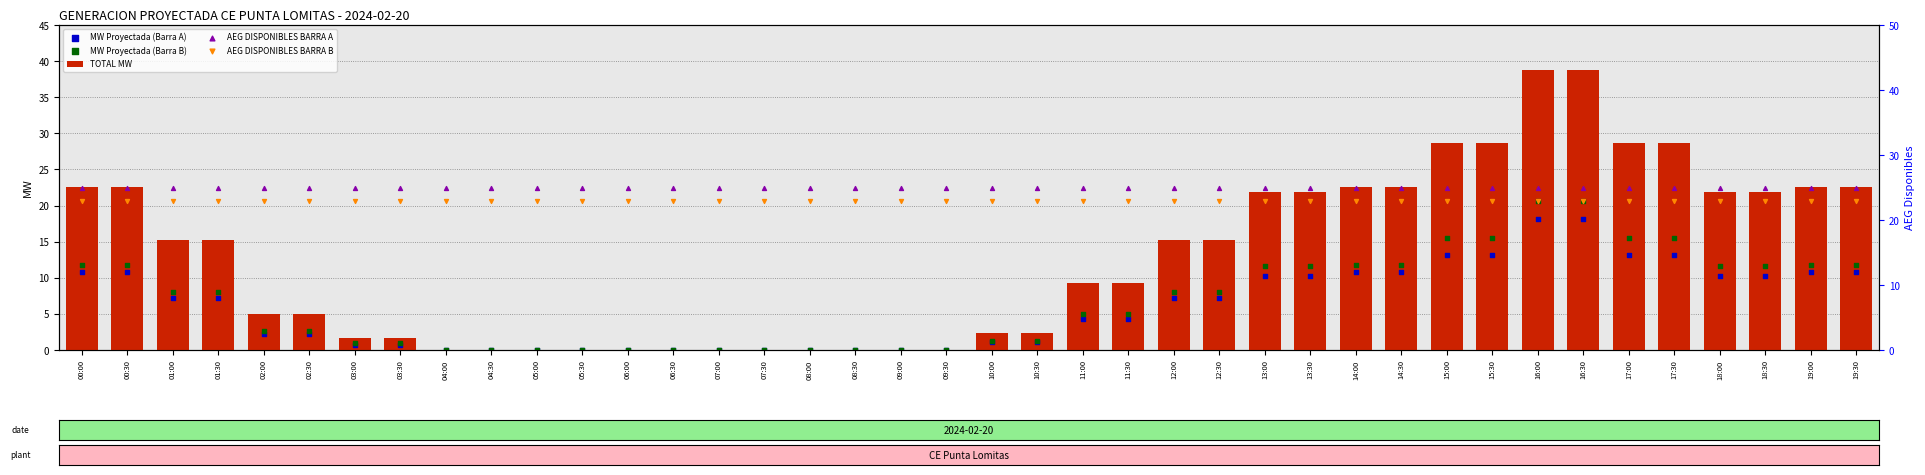

What are all the series names shown in the legend?

TOTAL MW, MW Proyectada (Barra A), MW Proyectada (Barra B), AEG DISPONIBLES BARRA A, AEG DISPONIBLES BARRA B